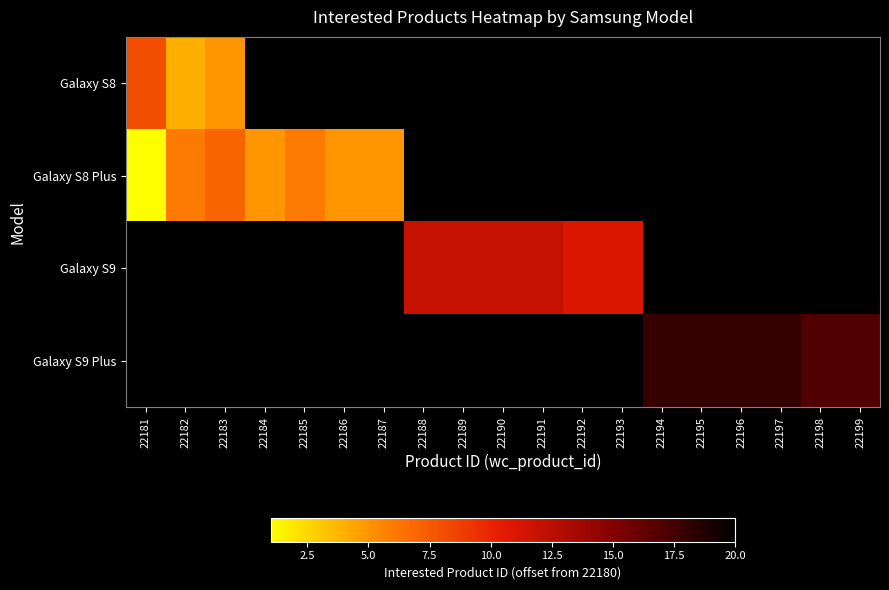

Rank the series at 22189 from highest to lowest value.

Galaxy S8, Galaxy S8 Plus, Galaxy S9, Galaxy S9 Plus